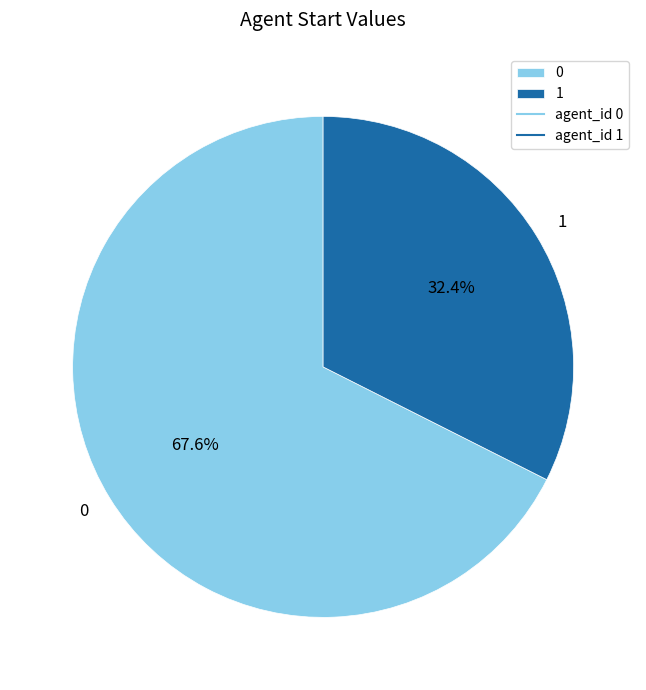

The 1 slice represents 39% of the pie. True or false?

False